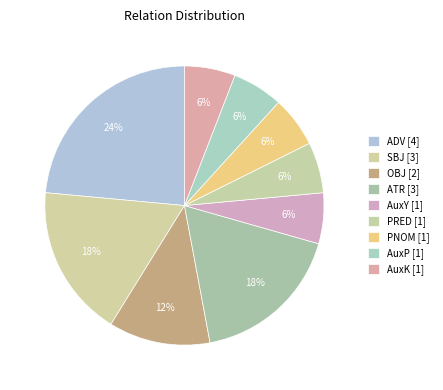

How many slices are in this pie chart?

9